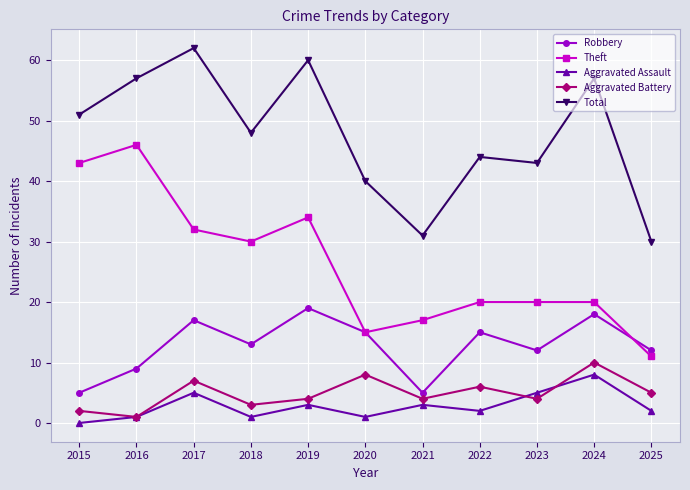

At which category is the sum across all series the highest?

2017